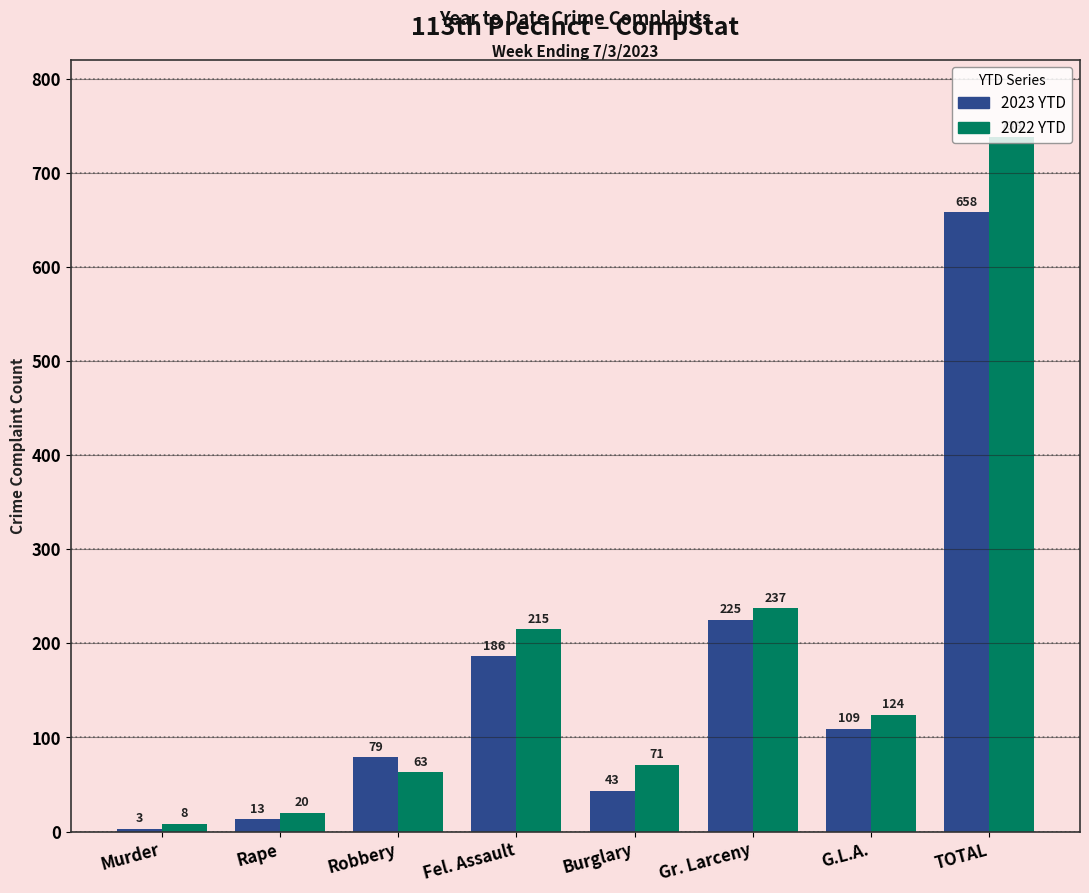

Rank the categories by 2022 YTD value from lowest to highest.

Murder, Rape, Robbery, Burglary, G.L.A., Fel. Assault, Gr. Larceny, TOTAL